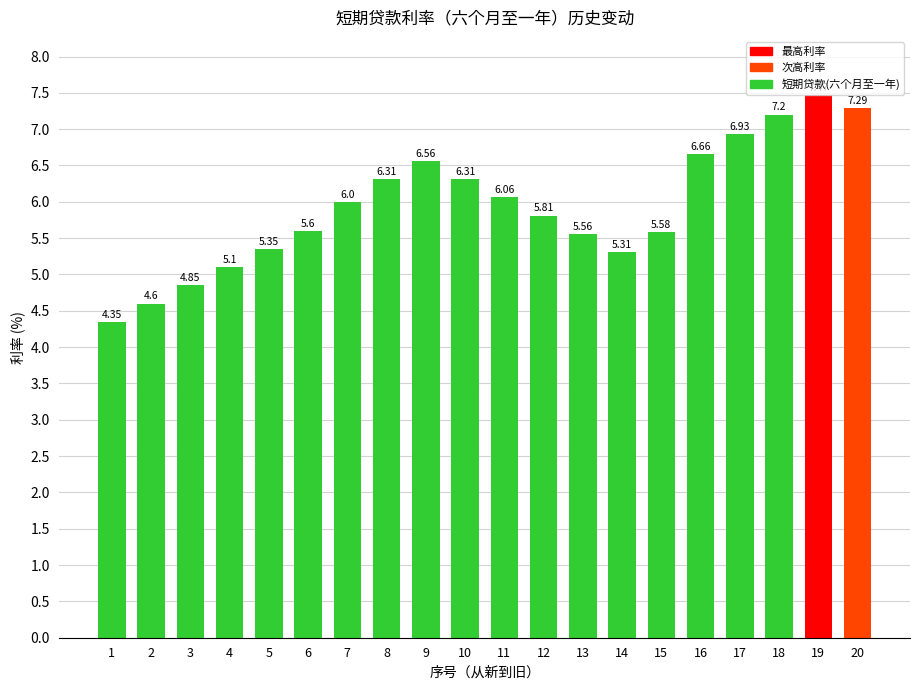

Between 8 and 2, which is larger?

8